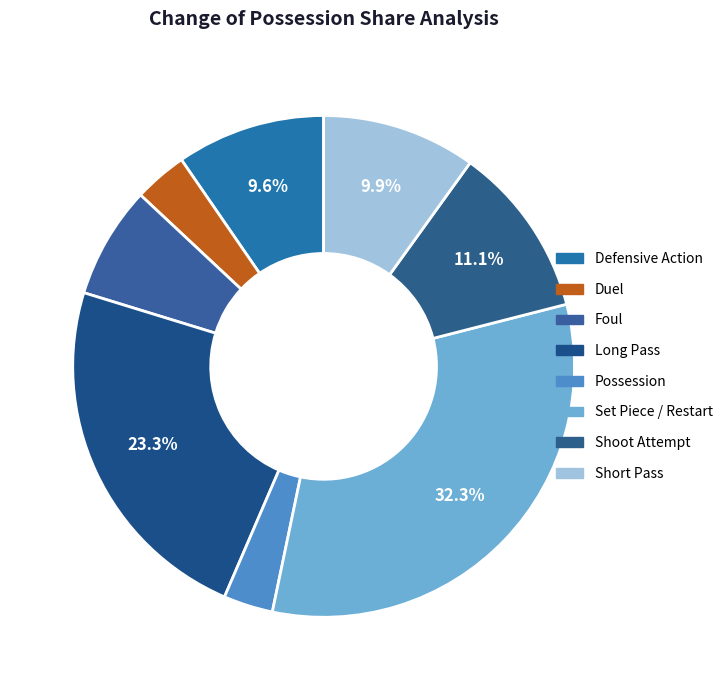

Does any single category account for the majority?

No